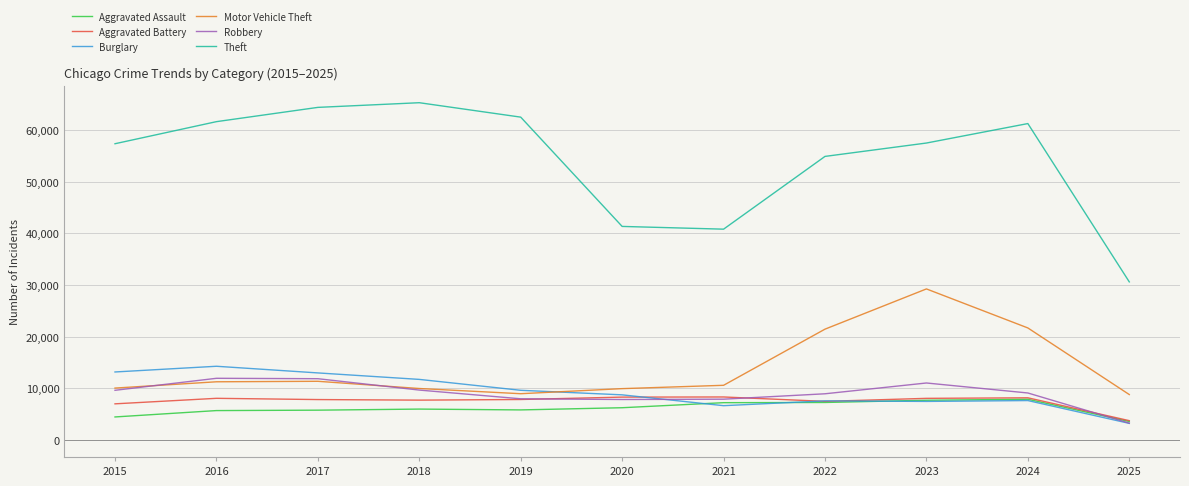

At which label does Aggravated Battery first exceed 7858?

2016